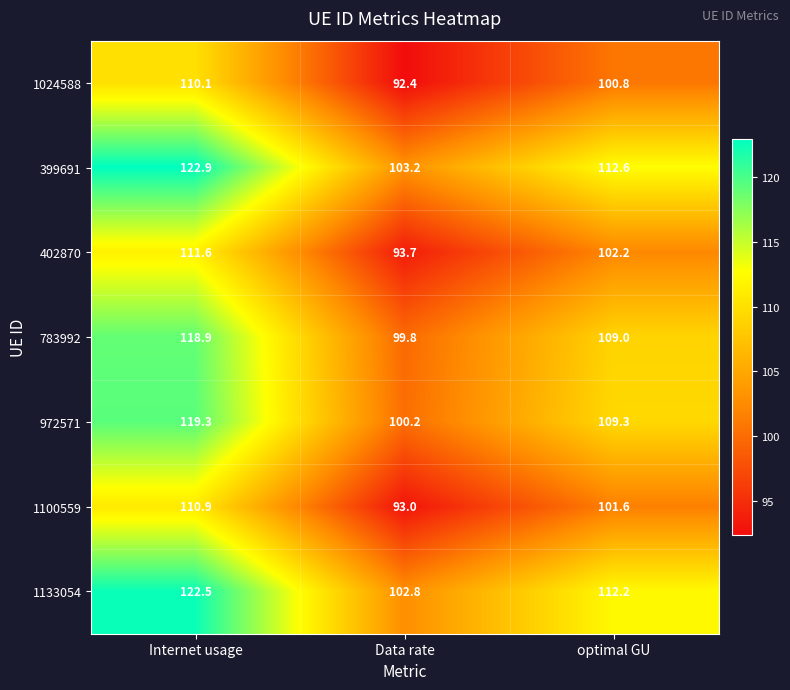

What is the difference between the highest and lowest values at Internet usage?

12.8